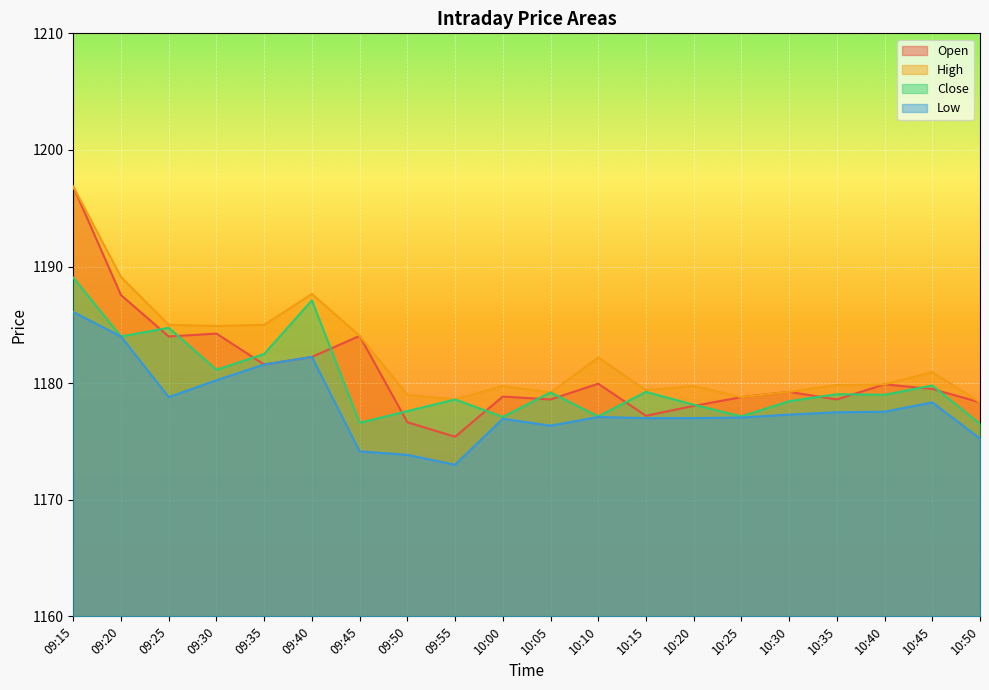

Rank the series by their maximum value, from lowest to highest.

Low, Close, Open, High